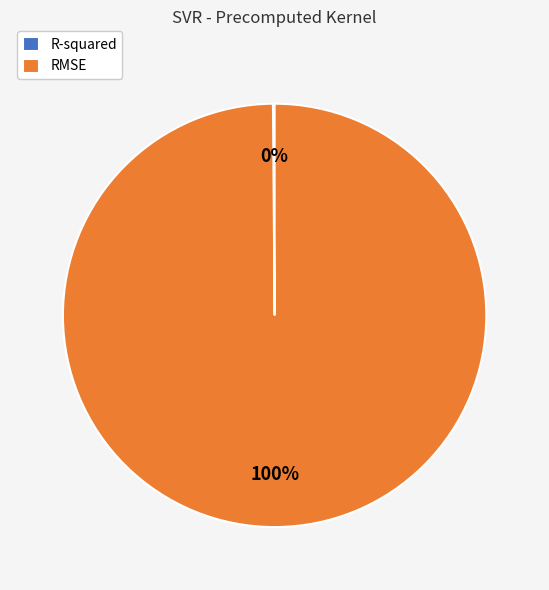

To the nearest percent, what is the difference between the largest and smallest slice percentages?

100%